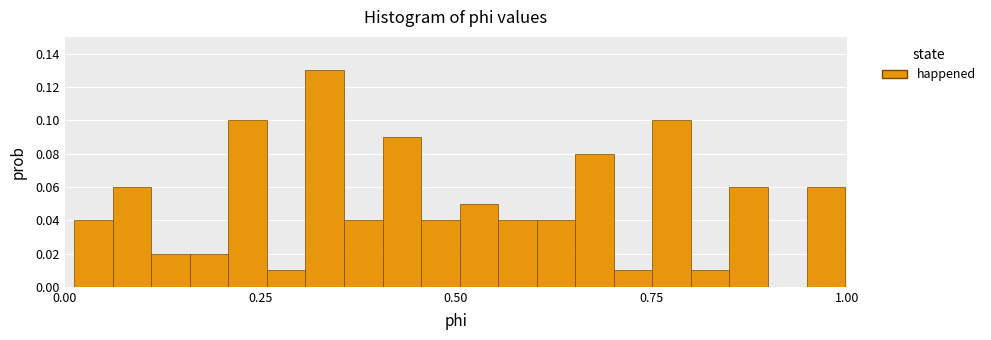

Around what value on the x-axis is the tallest bar? Give the approximate position of its centre, as read against the axis.

0.35